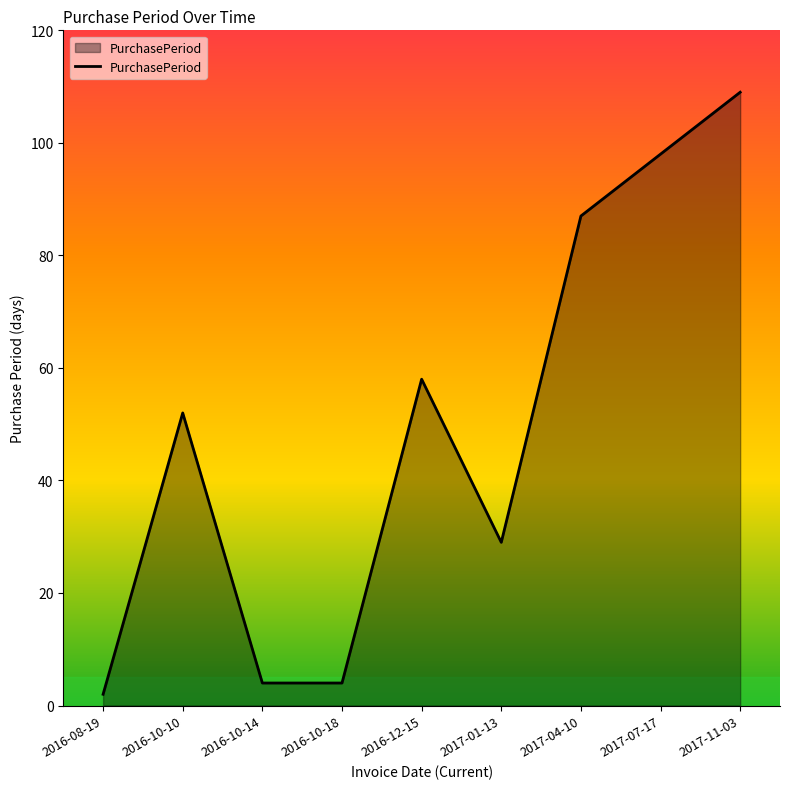

What is the difference between the values at 2017-01-13 and 2017-11-03?

80